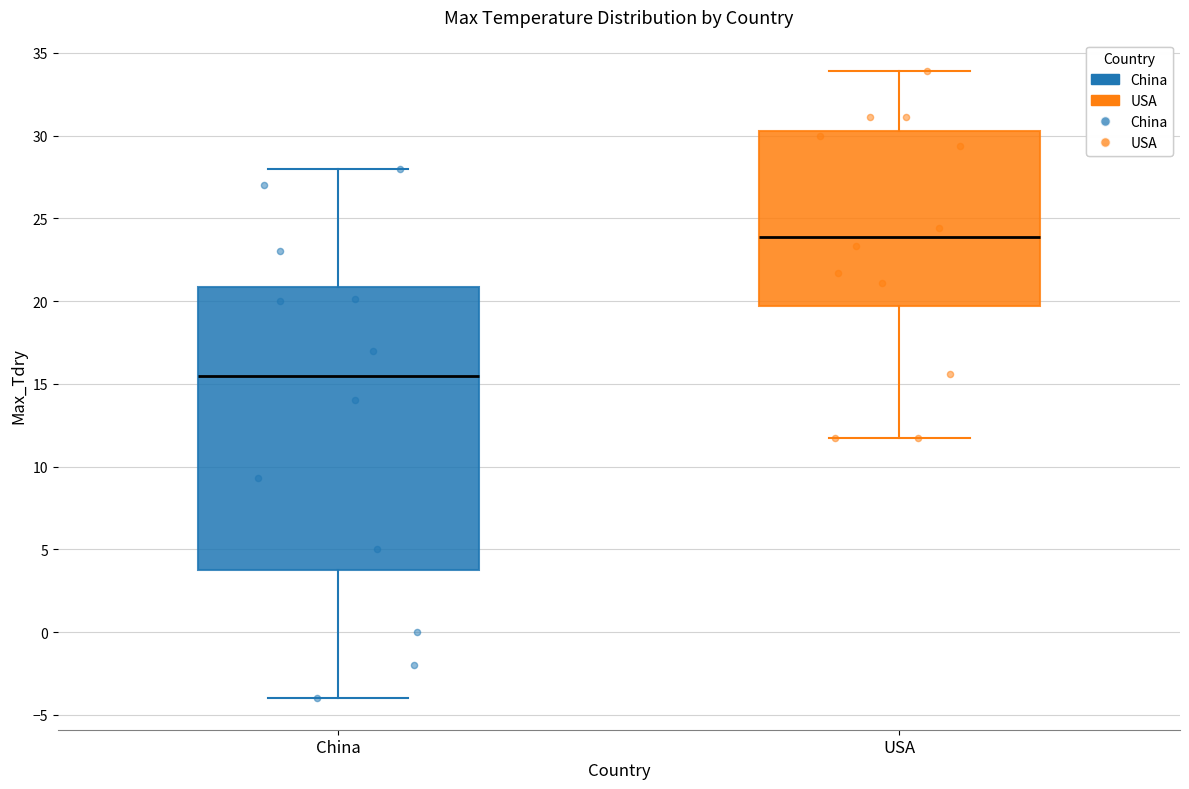

Which box has the lowest median line?

China